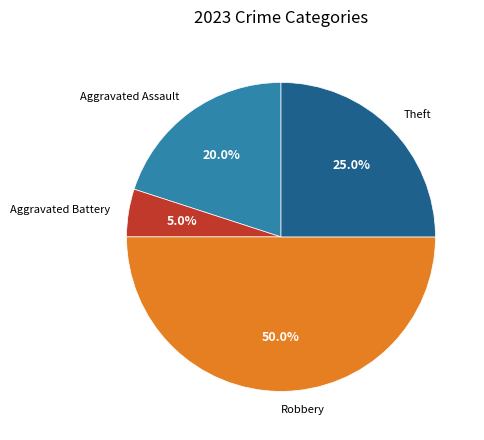

Is it true that Robbery is 42% of the pie?

False